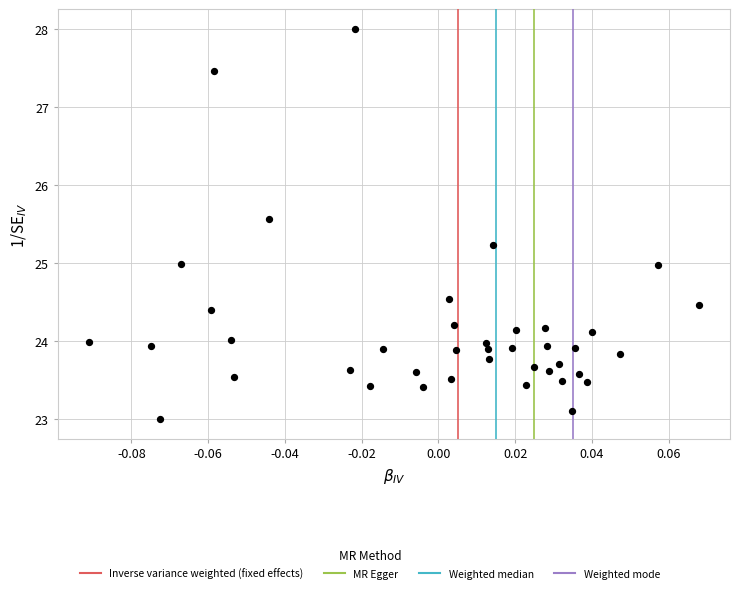

What is the range of Y values (max minus min)?

5.0